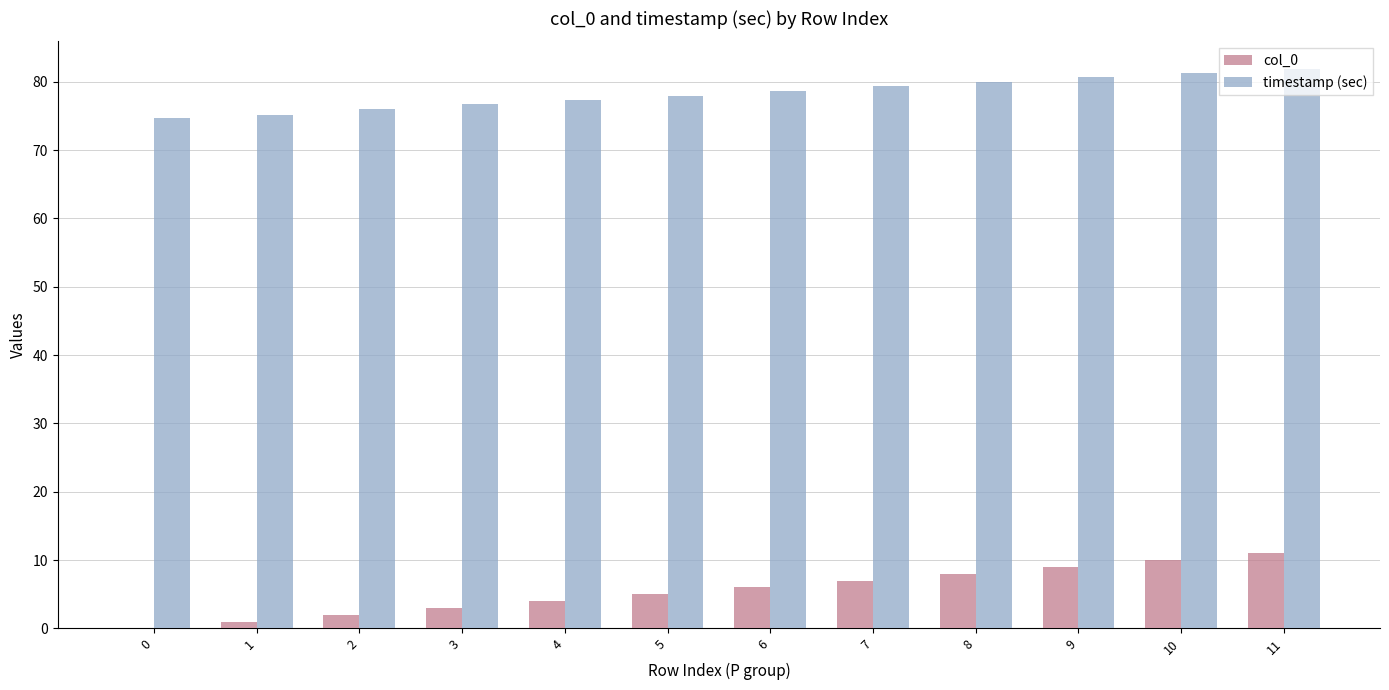

What is the total value across all series at 9?

89.7